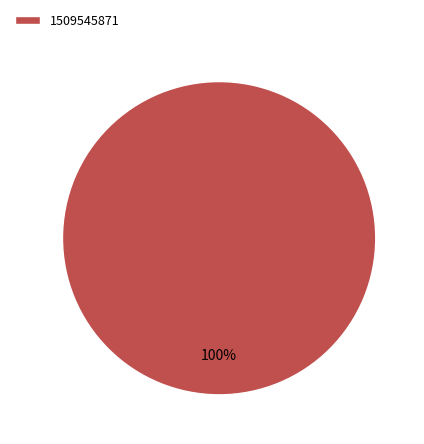

True or false: 1509545871 accounts for 100% of the total.

True